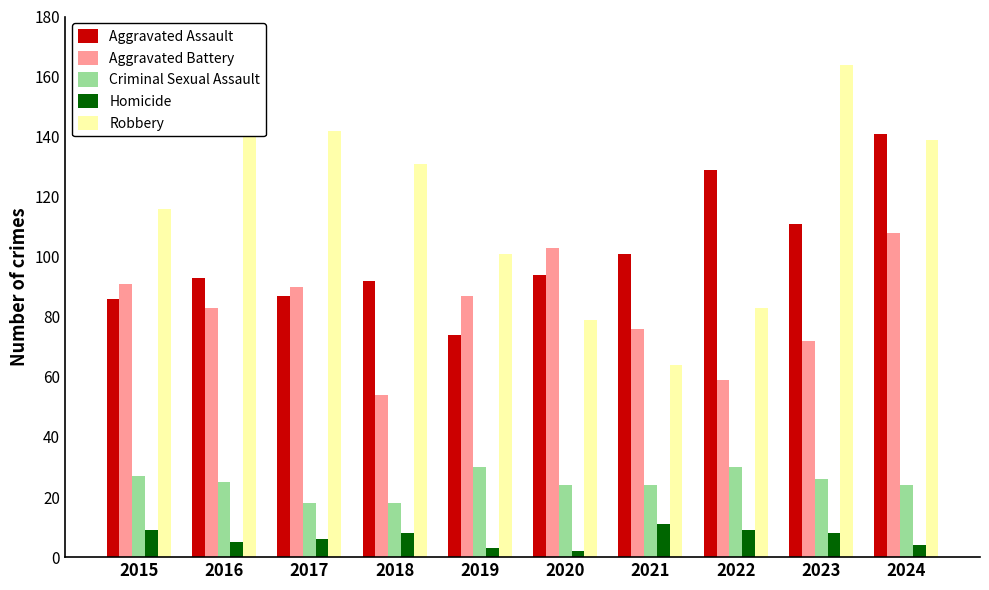

How many groups of bars are there?

10